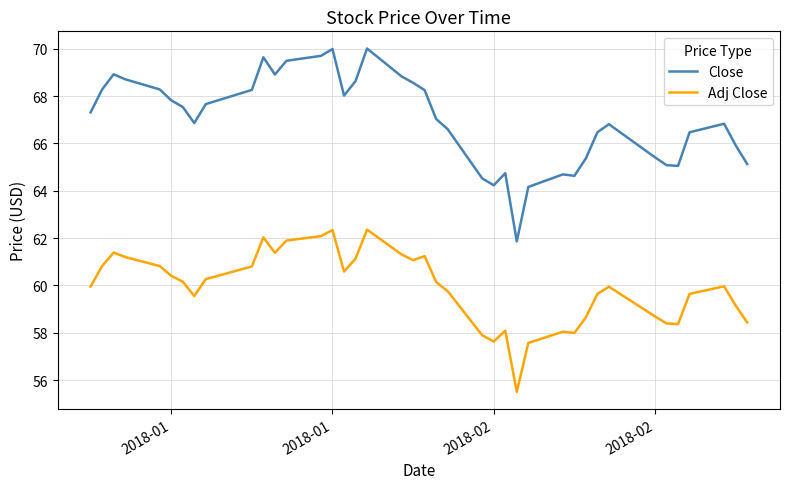

True or false: Adj Close and Close cross at least once.

False